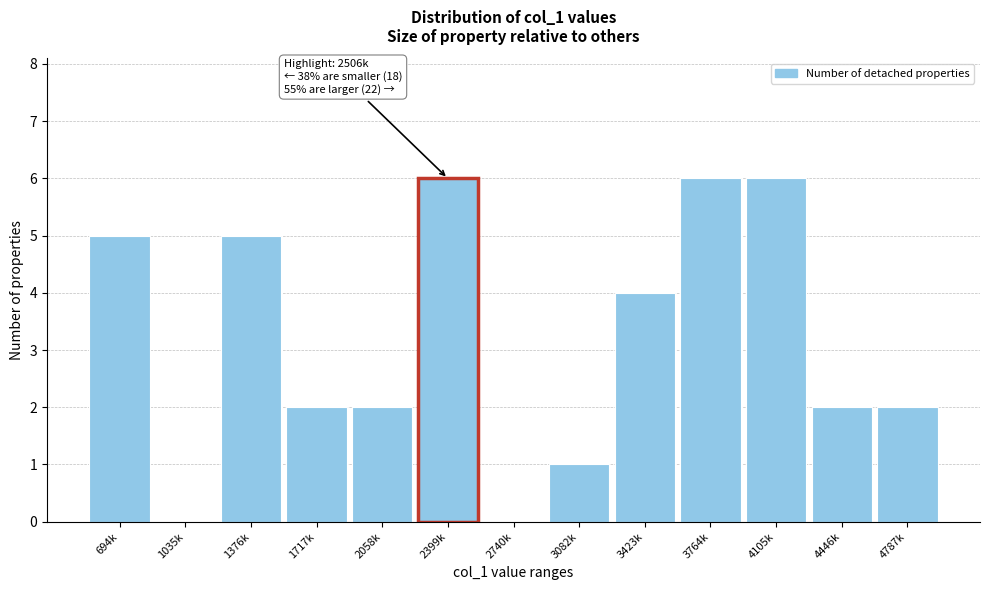

Reading left to right, list all the values displayed in this chart.

694k=5	1035k=0	1376k=5	1717k=2	2058k=2	2399k=6	2740k=0	3082k=1	3423k=4	3764k=6	4105k=6	4446k=2	4787k=2